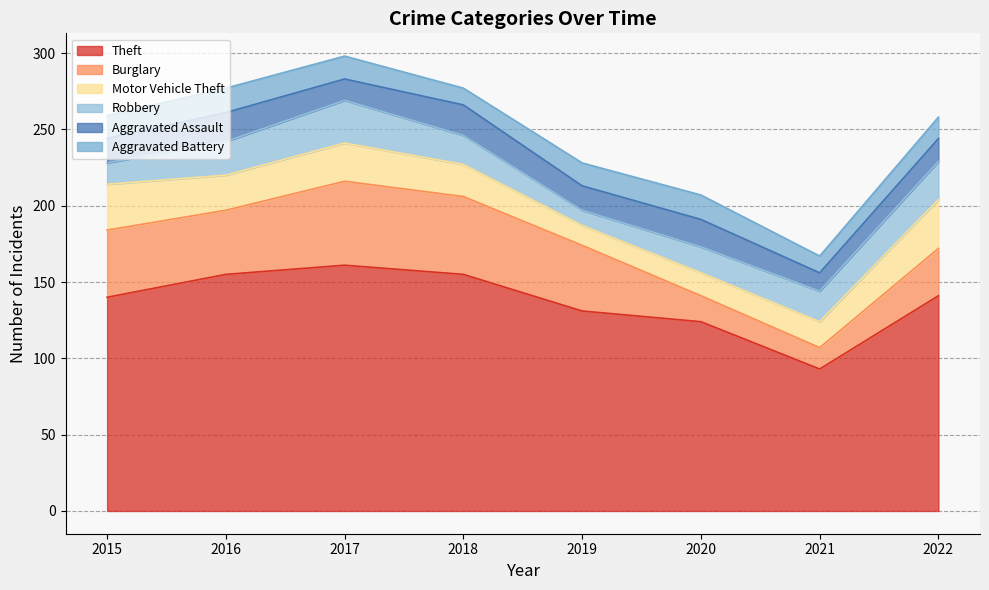

How many lines are shown in the chart?

6